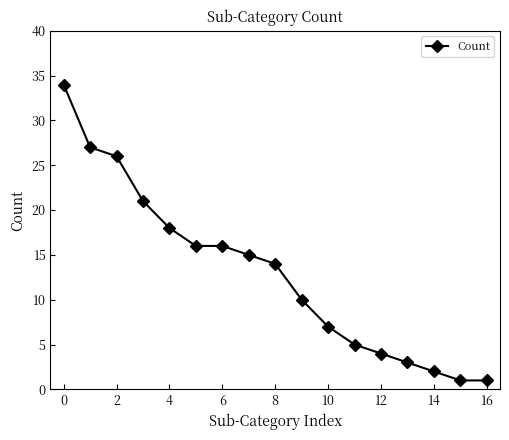

What is the difference between the second highest and second lowest values?

26